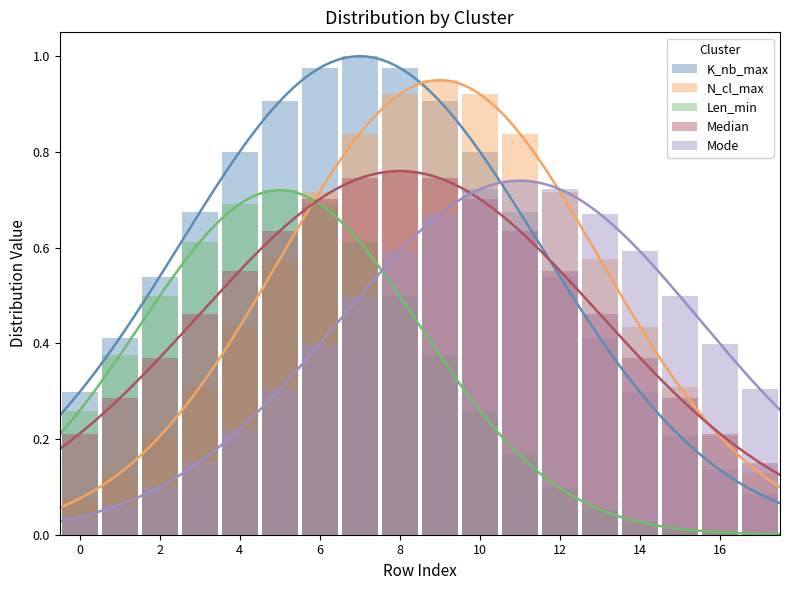

Which has a higher value, 17 or 8?

8